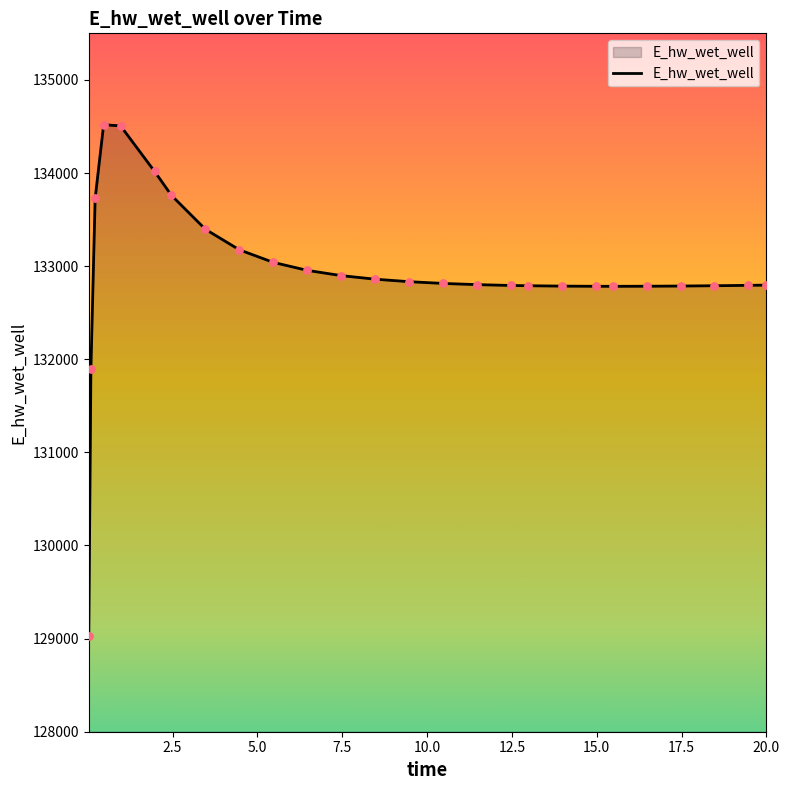

What is the difference between the maximum and minimum values?

5489.0